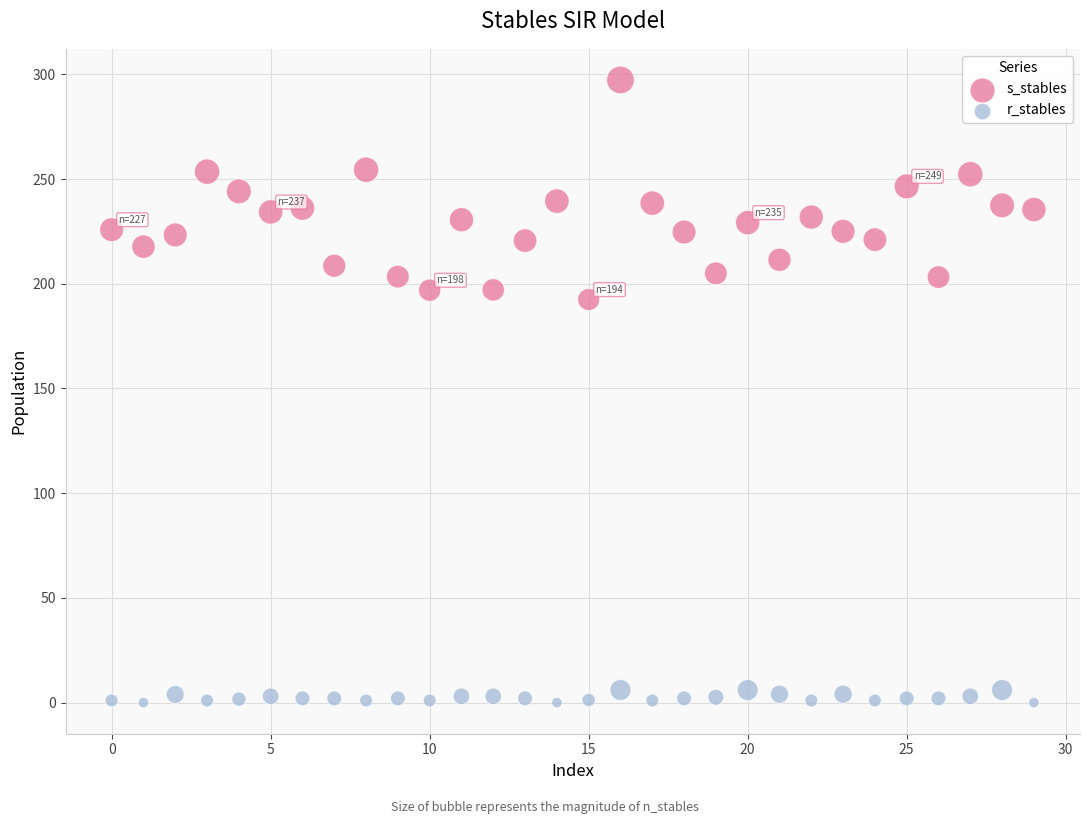

Across all series, what Y value is closest to 148?

192.5